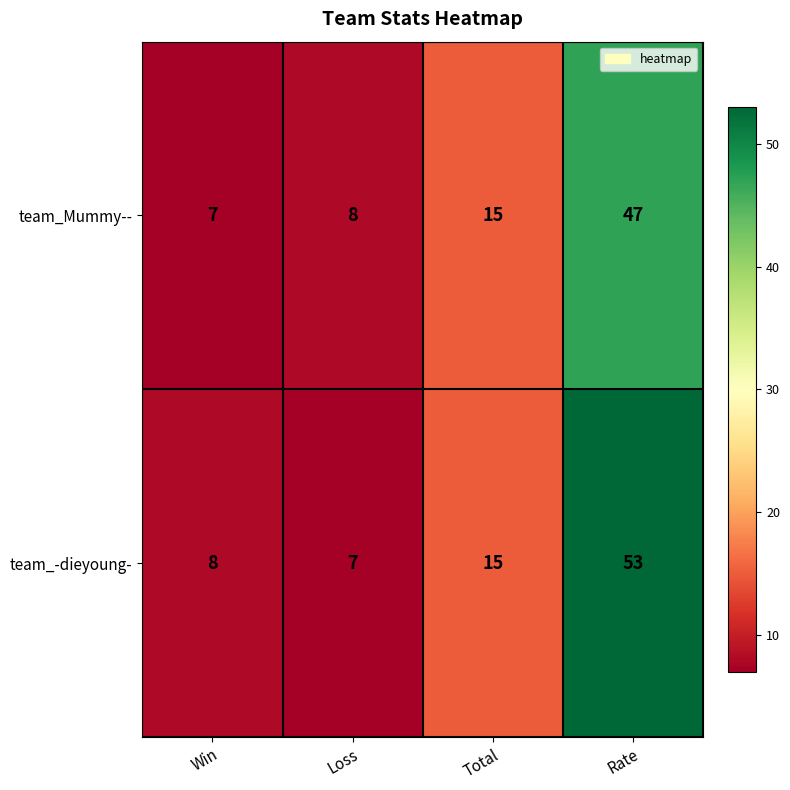

What is the sum of all team_-dieyoung- values?

83